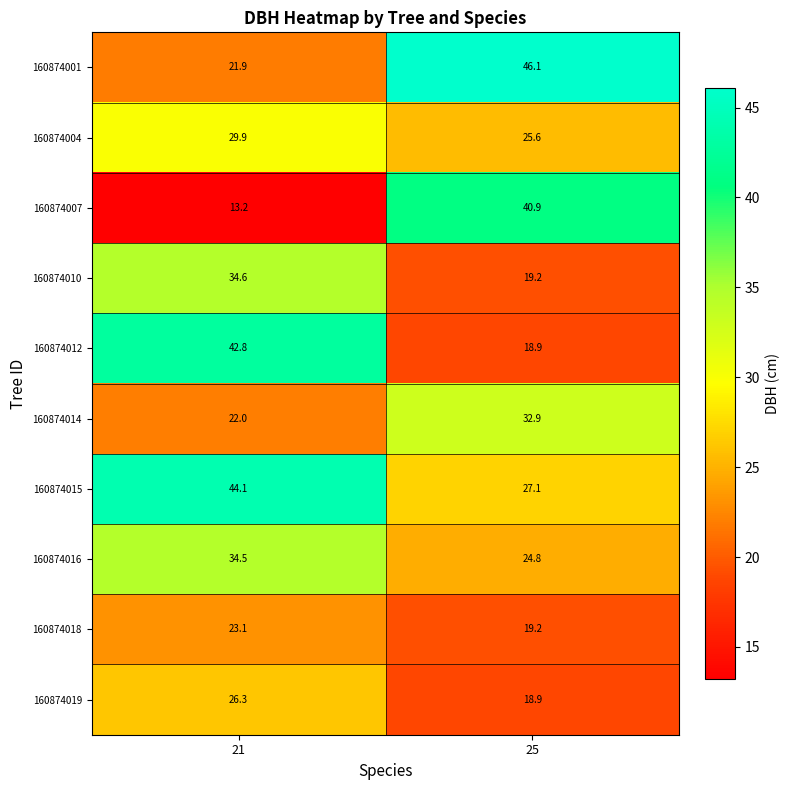

What is the sum of all 160874001 values?

68.0